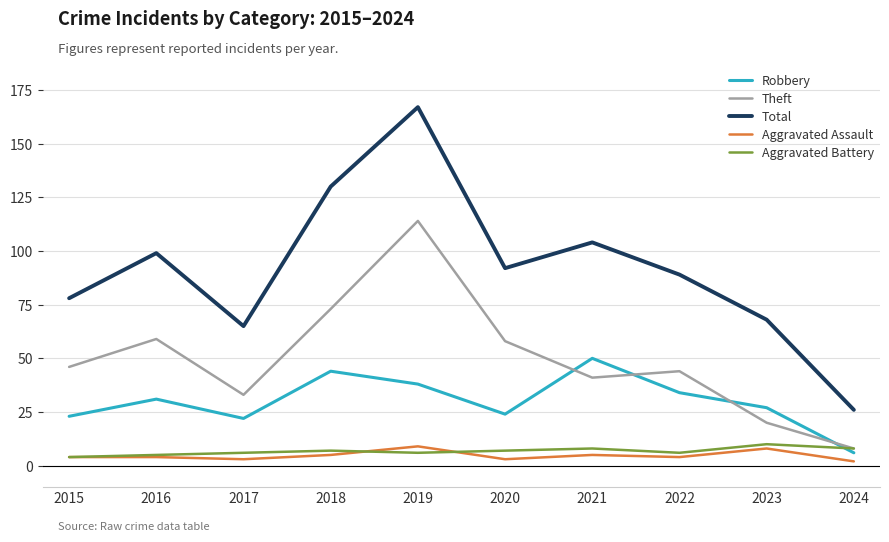

Is the value of Robbery at 2018 greater than the value of Aggravated Assault at 2015?

Yes